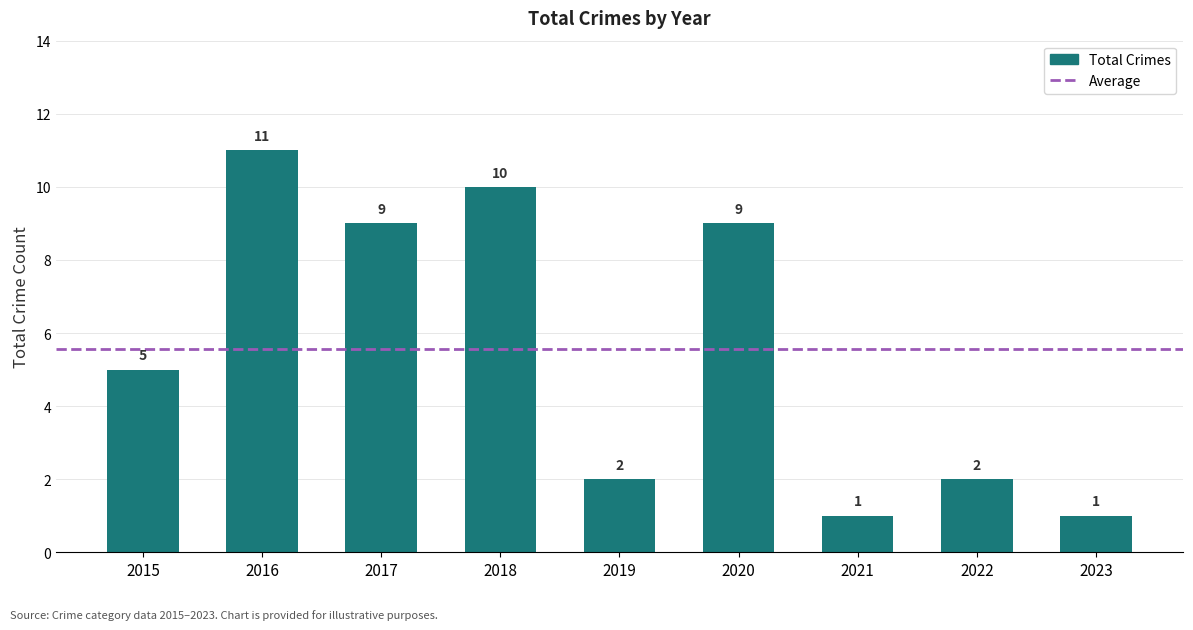

Is it true that the value at 2019 is 1?

False